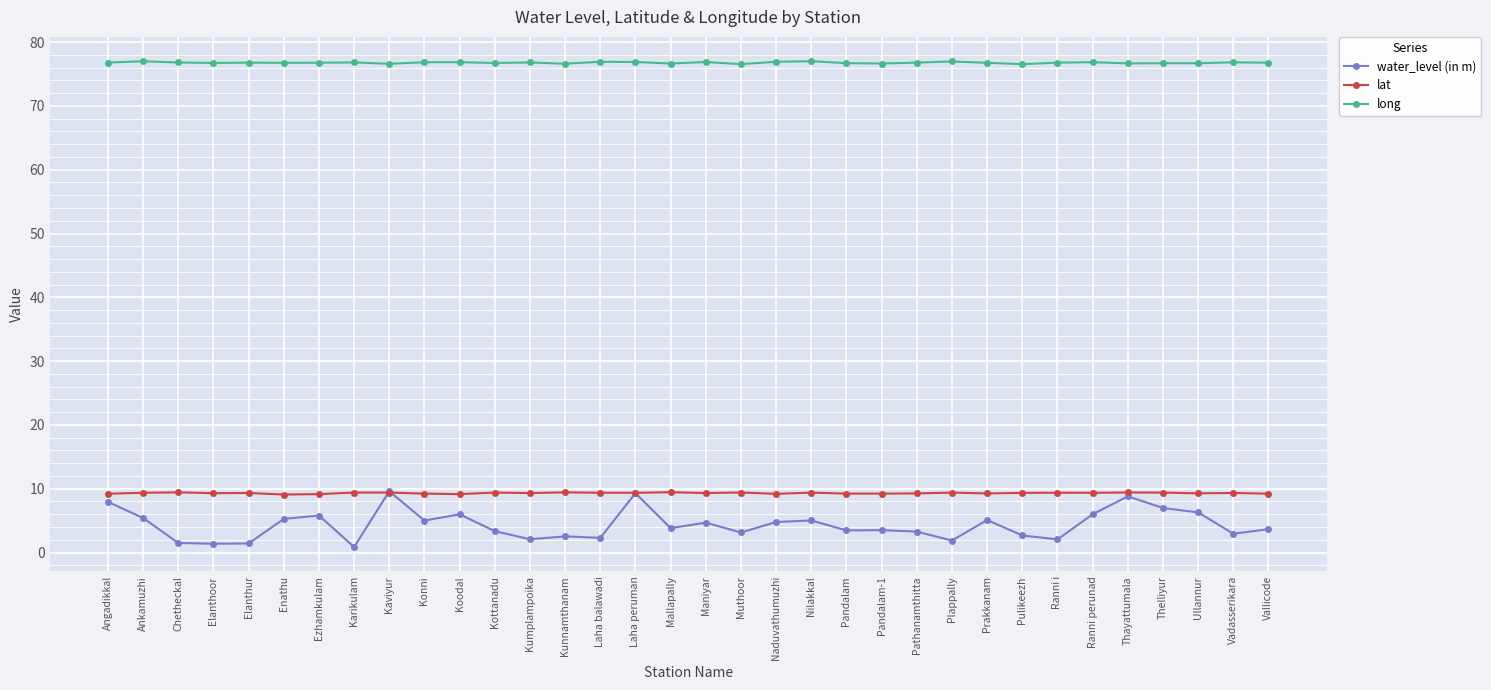

What is the greatest value displayed?

77.0